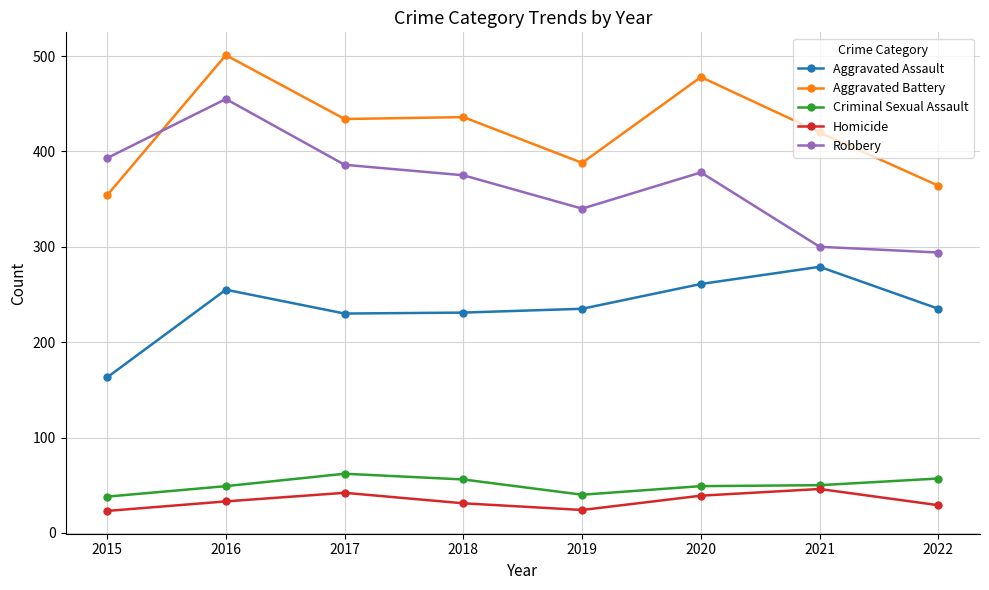

How many lines are shown in the chart?

5